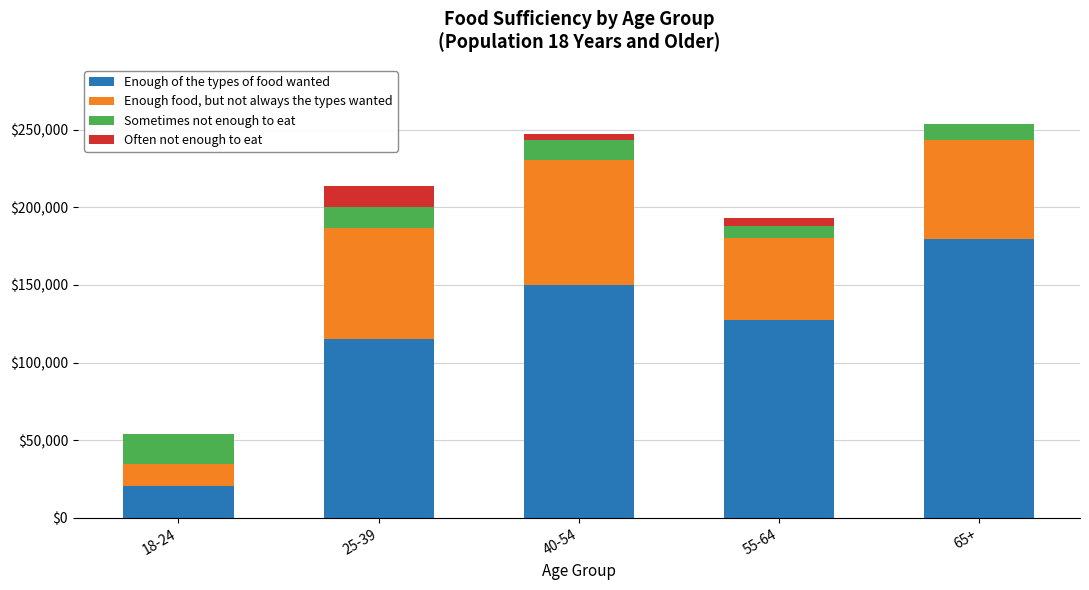

Reading left to right, list the values for the Enough of the types of food wanted series.

18-24=20347	25-39=115428	40-54=149951	55-64=127606	65+=179911